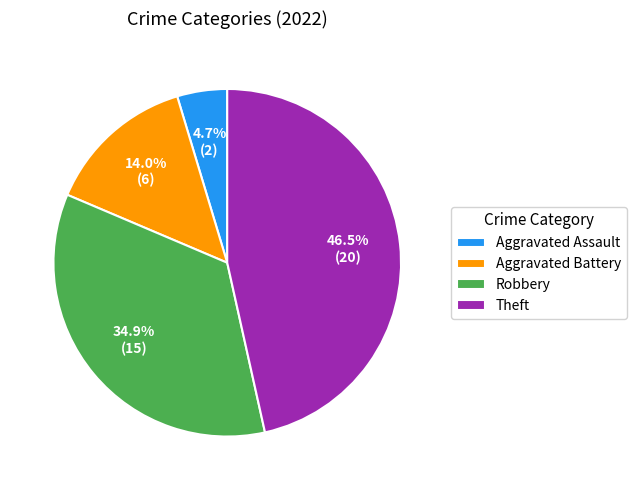

What percentage is the Aggravated Assault slice, to the nearest percent?

5%